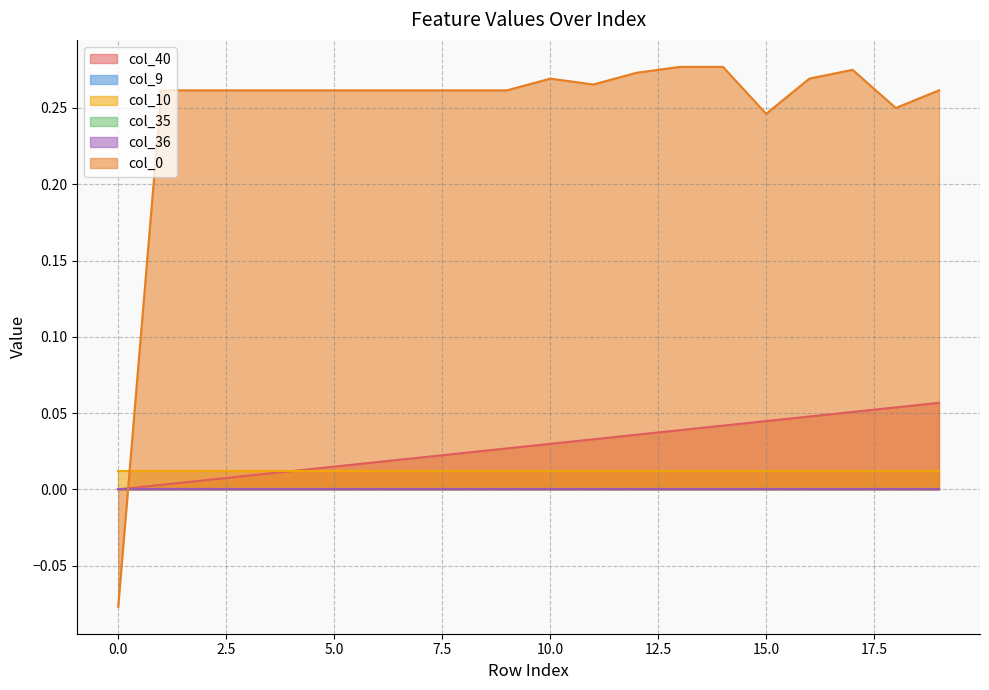

How many negative values does the col_0 series have?

1